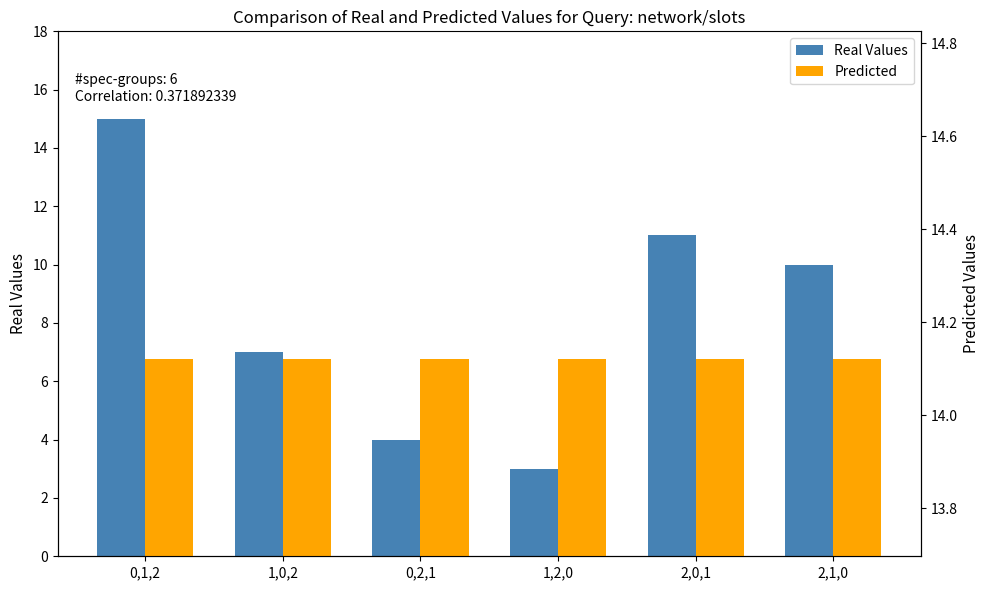

Which has a higher value, 0,1,2 or 0,2,1?

0,1,2